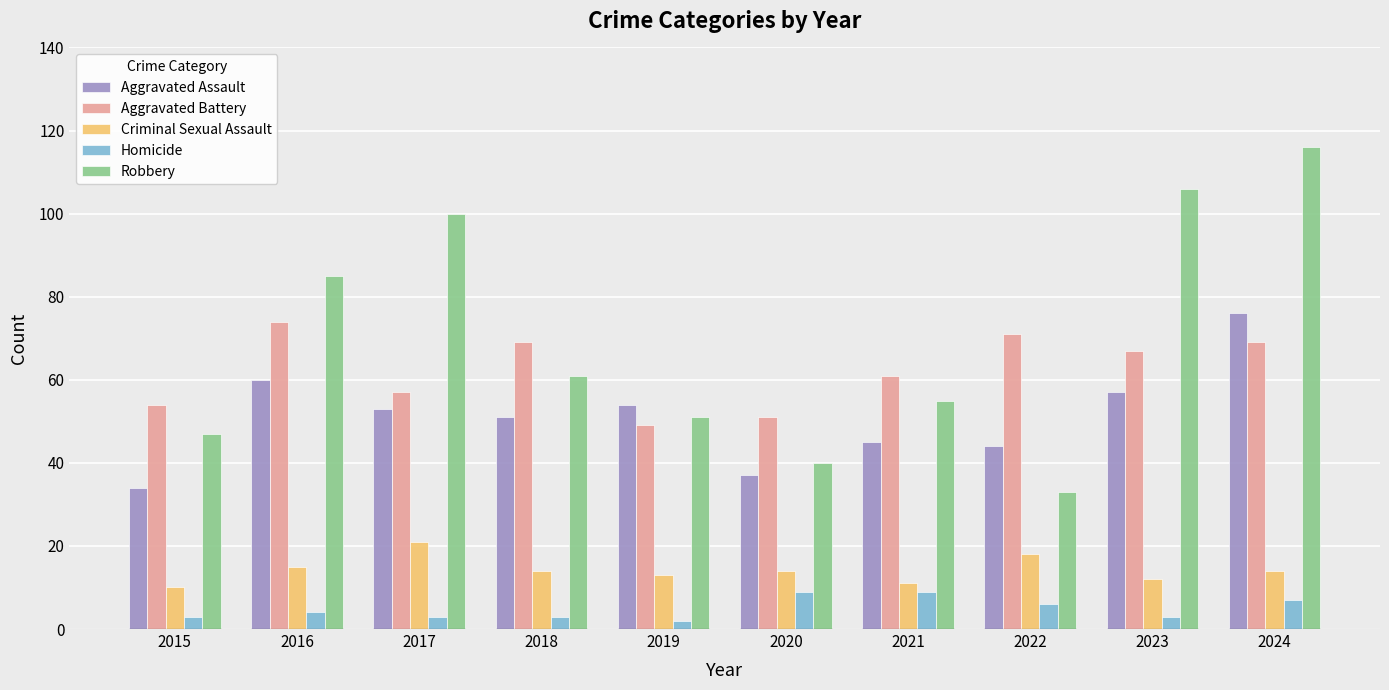

What is the minimum value shown in the chart?

2